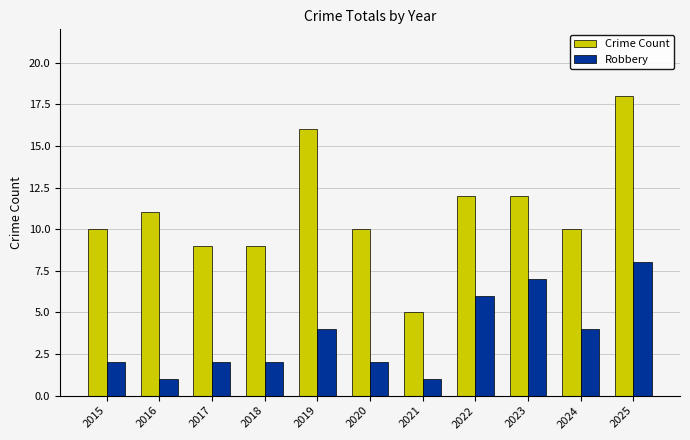

At which category is the sum across all series the highest?

2025